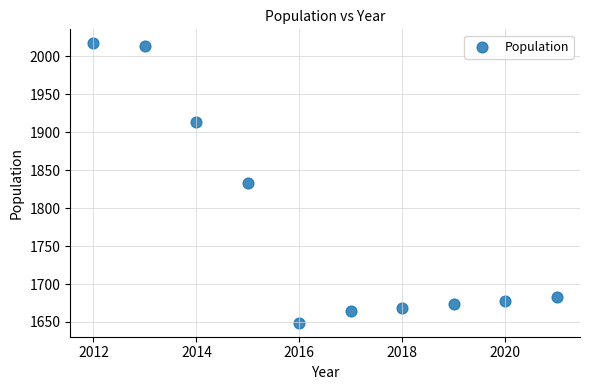

What is the range of X values (max minus min)?

9